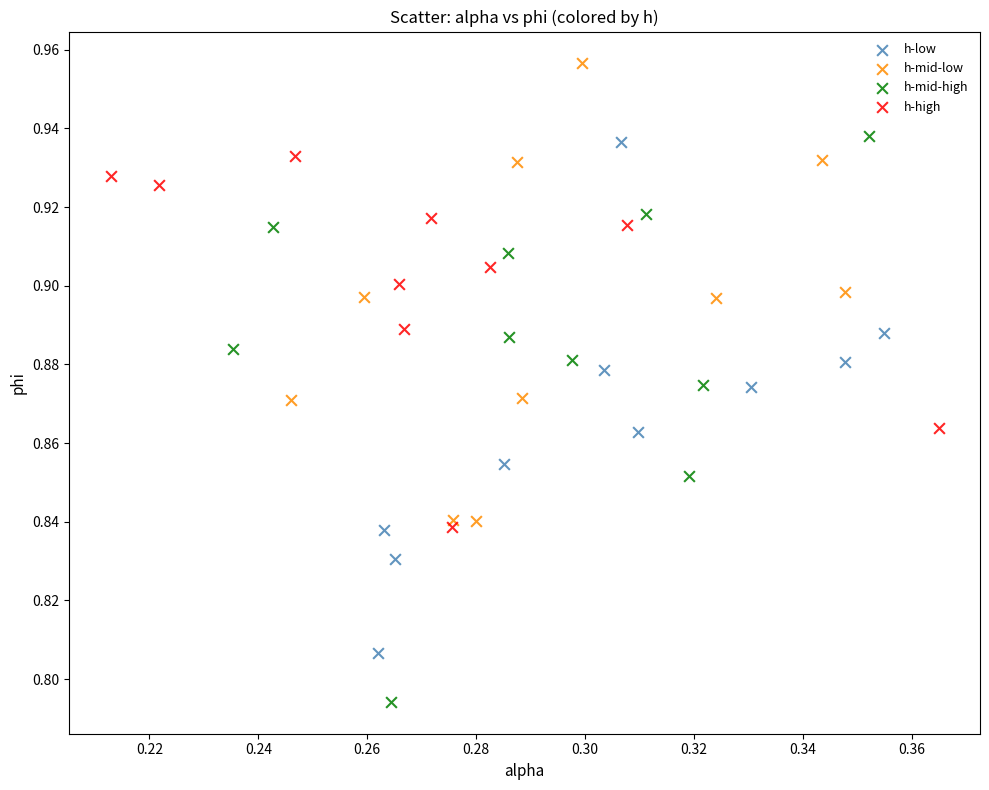

Which series contains the lowest Y value?

h-mid-high